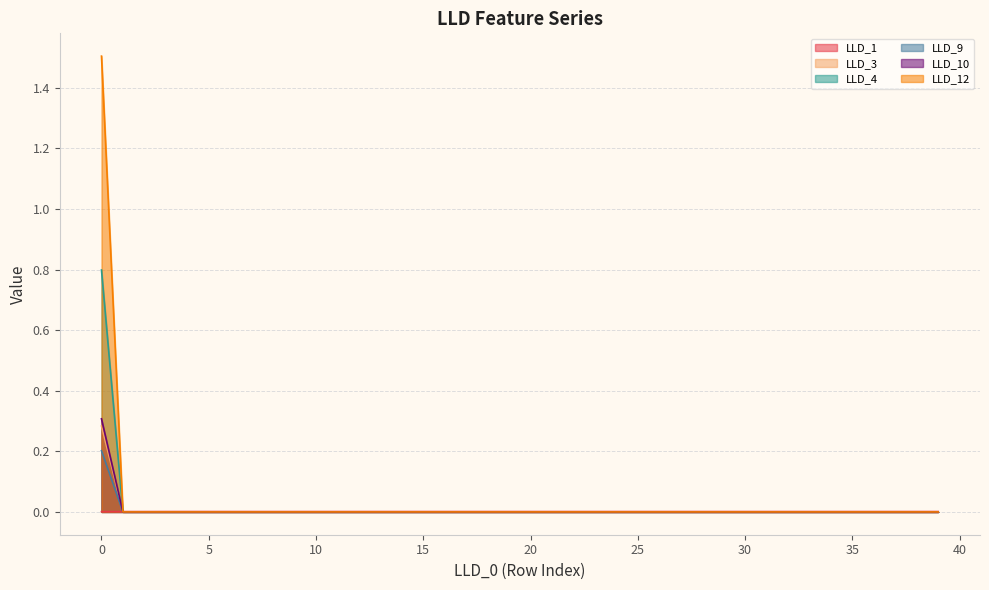

Is the value of LLD_1 at 7 greater than the value of LLD_3 at 33?

Yes